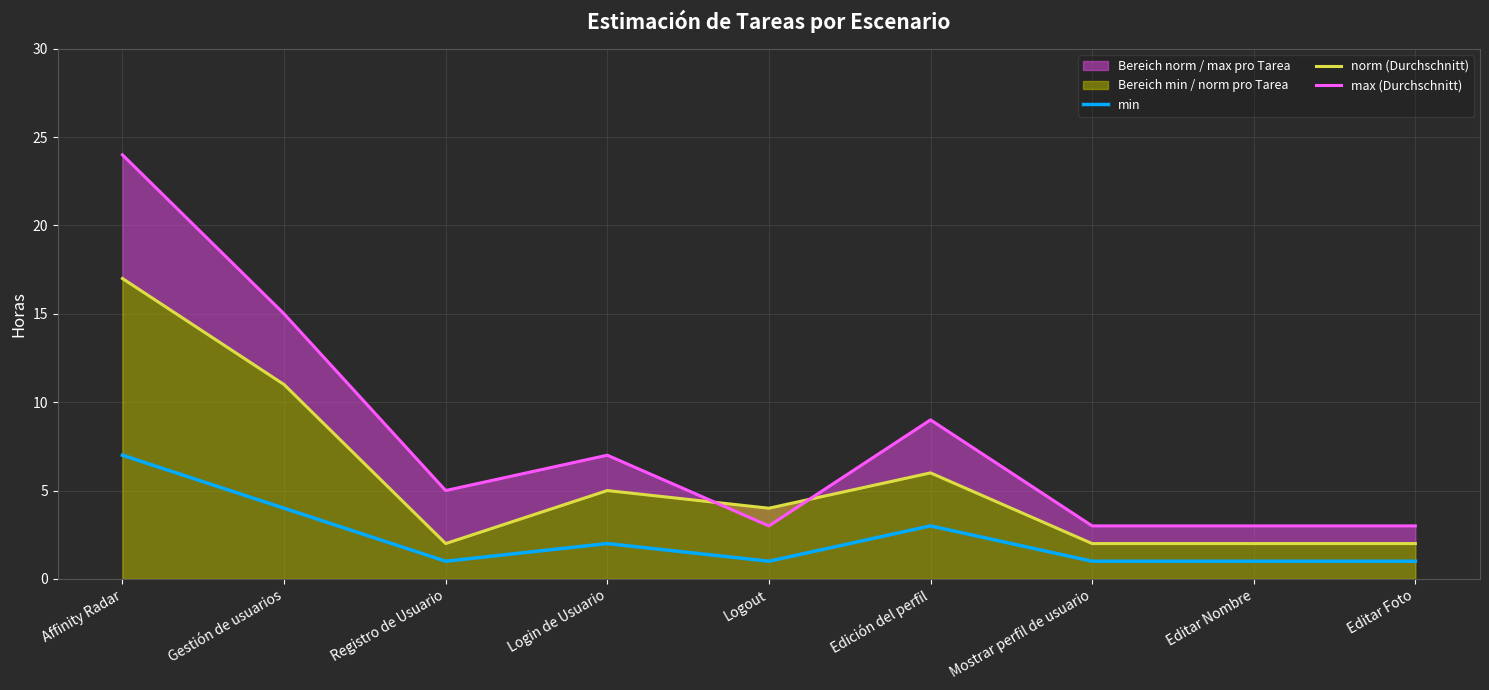

List the series in order of their overall mean, lowest first.

min, norm (Durchschnitt), max (Durchschnitt)